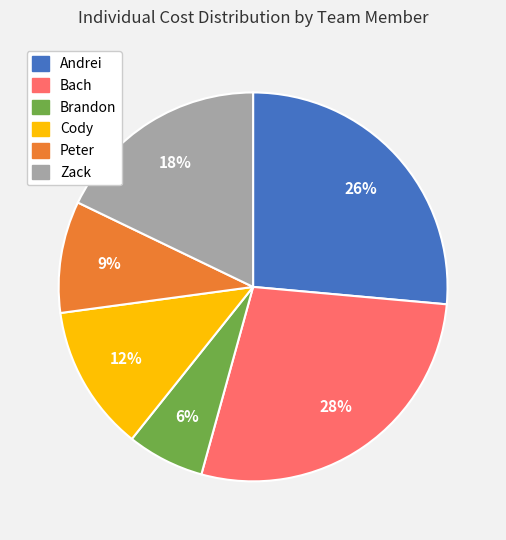

Which has a higher value, Brandon or Bach?

Bach